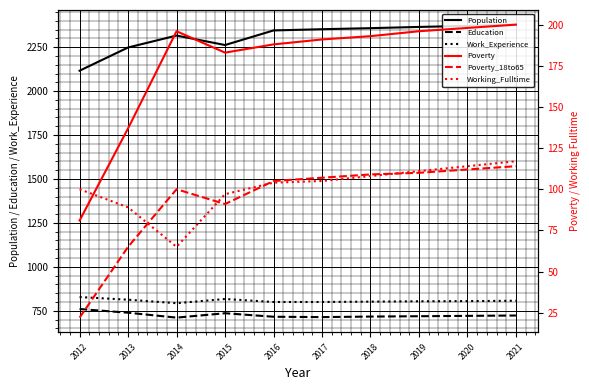

What is the sum of the Education values at 2018 and 2016?

1433